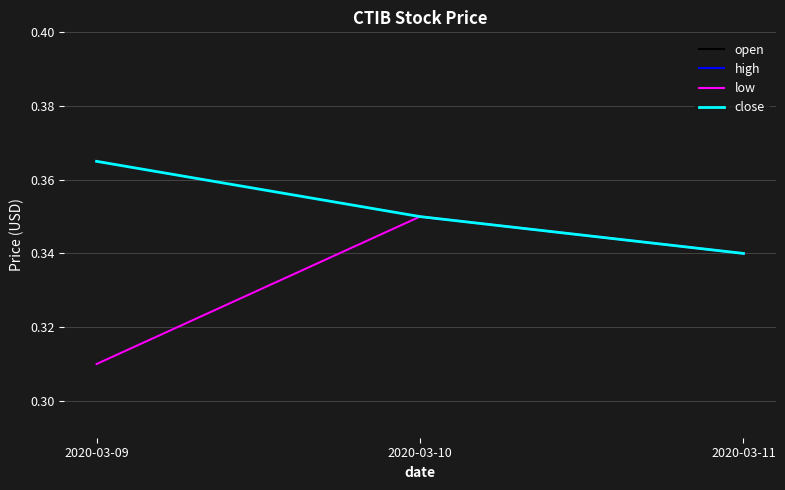

Reading left to right, what are all the values shown in this chart?

open: 0.3	0.3	0.3
high: 0.4	0.3	0.3
low: 0.3	0.3	0.3
close: 0.4	0.3	0.3